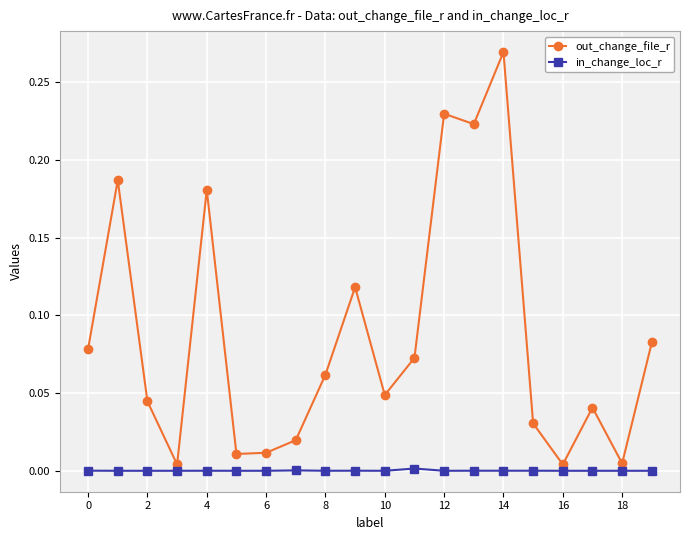

Which series has the largest total across all categories?

out_change_file_r